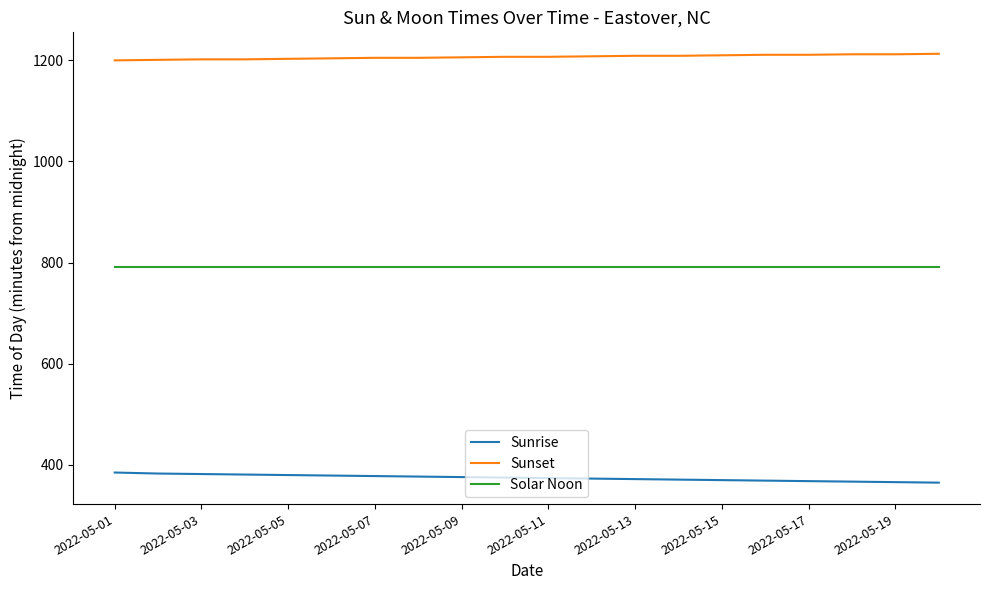

What are all the series names shown in the legend?

Sunrise, Sunset, Solar Noon